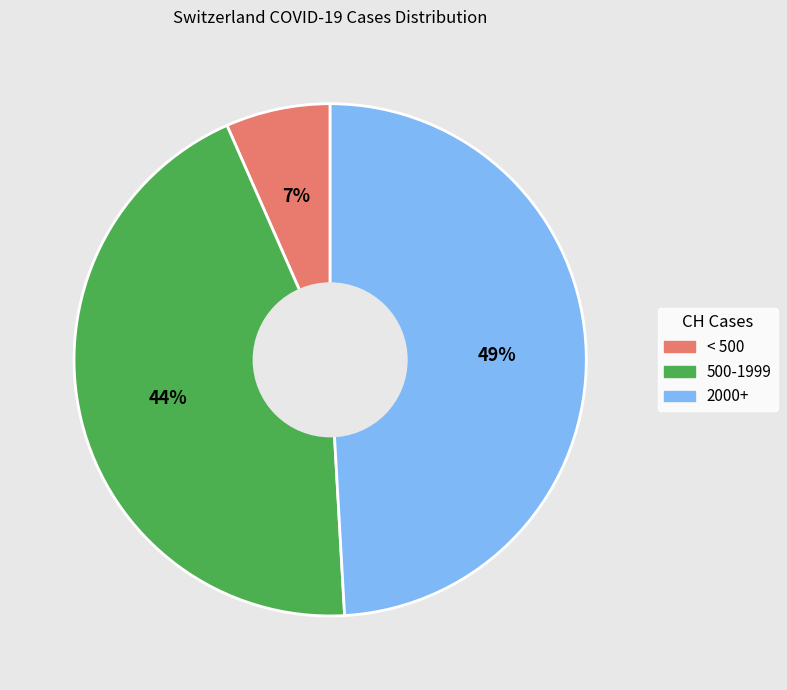

How many segments does this pie chart have?

3